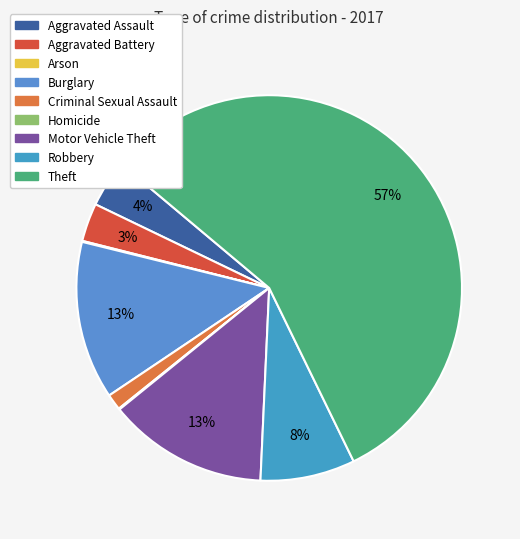

Does any single category account for the majority?

Yes